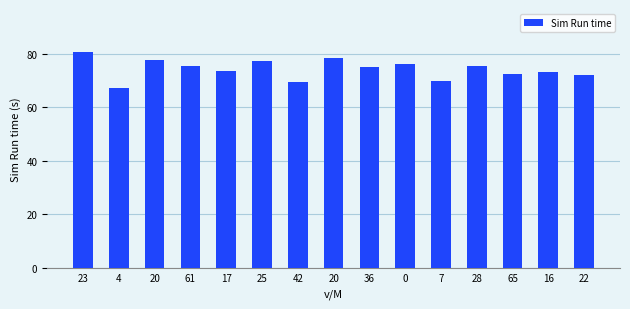

How many data points does each series have?

15